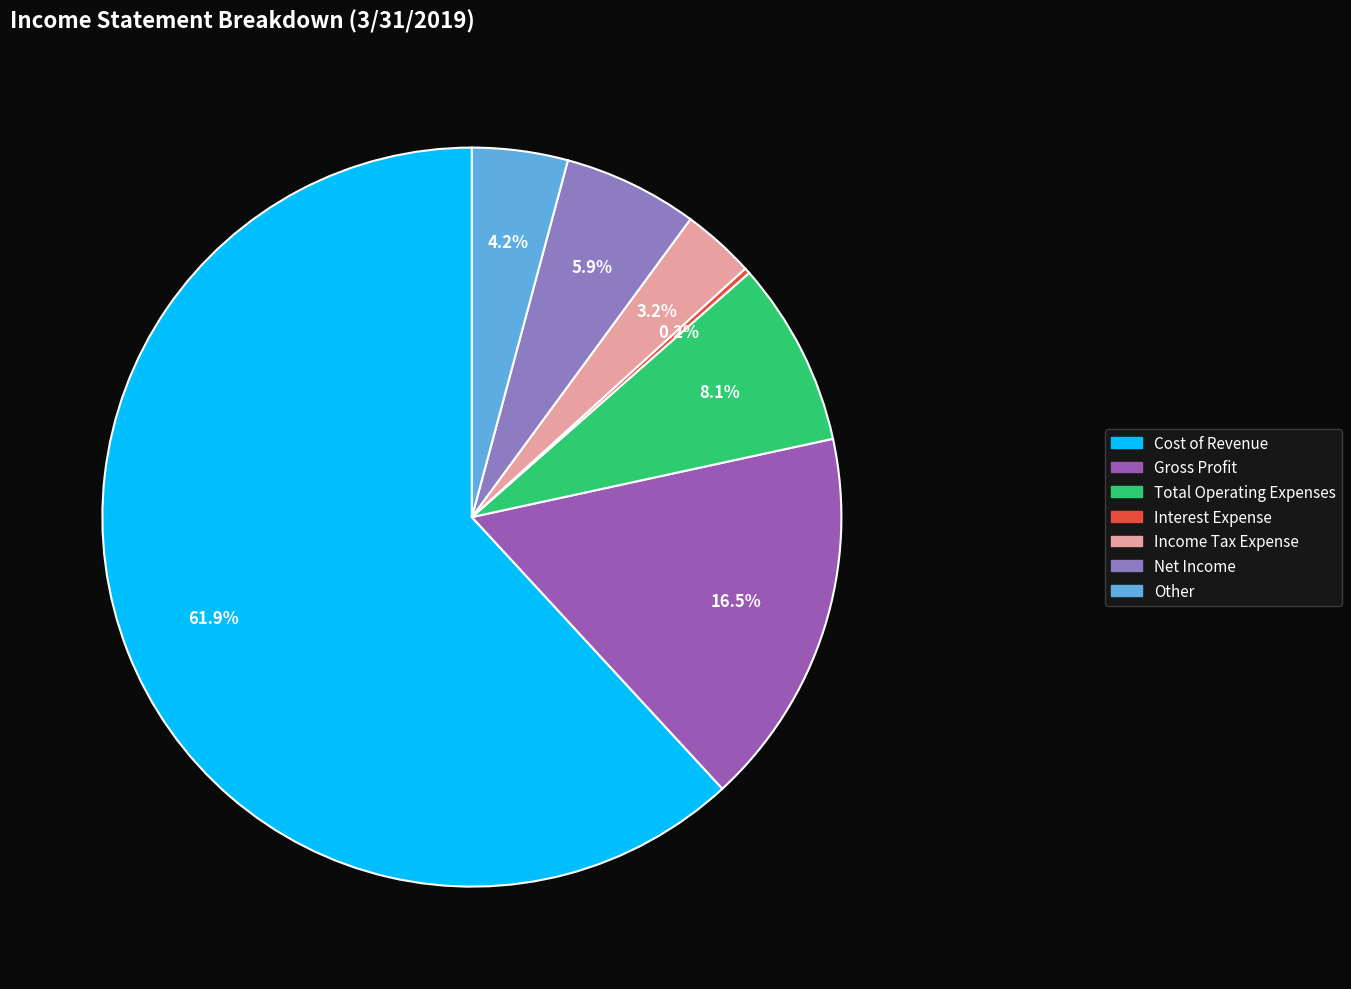

What is the change in value from Cost of Revenue to Total Operating Expenses?

-14934454